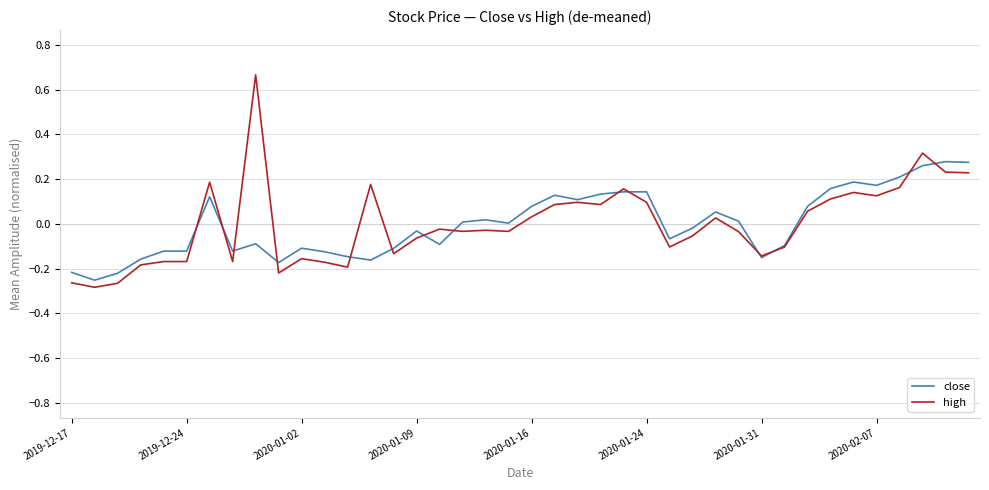

Does the chart display data point markers on the line(s)?

No